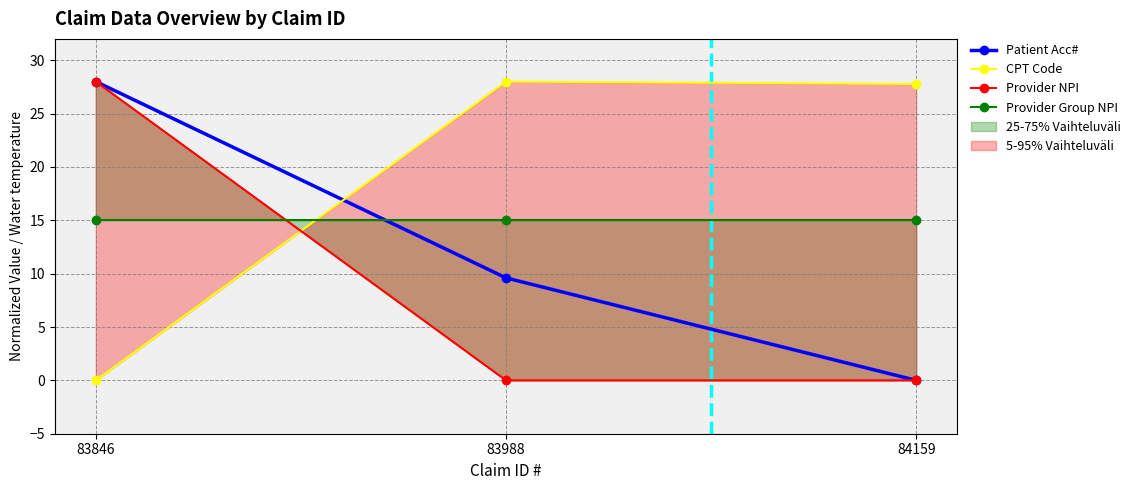

What is the difference between the highest and lowest values at 83846?

28.0